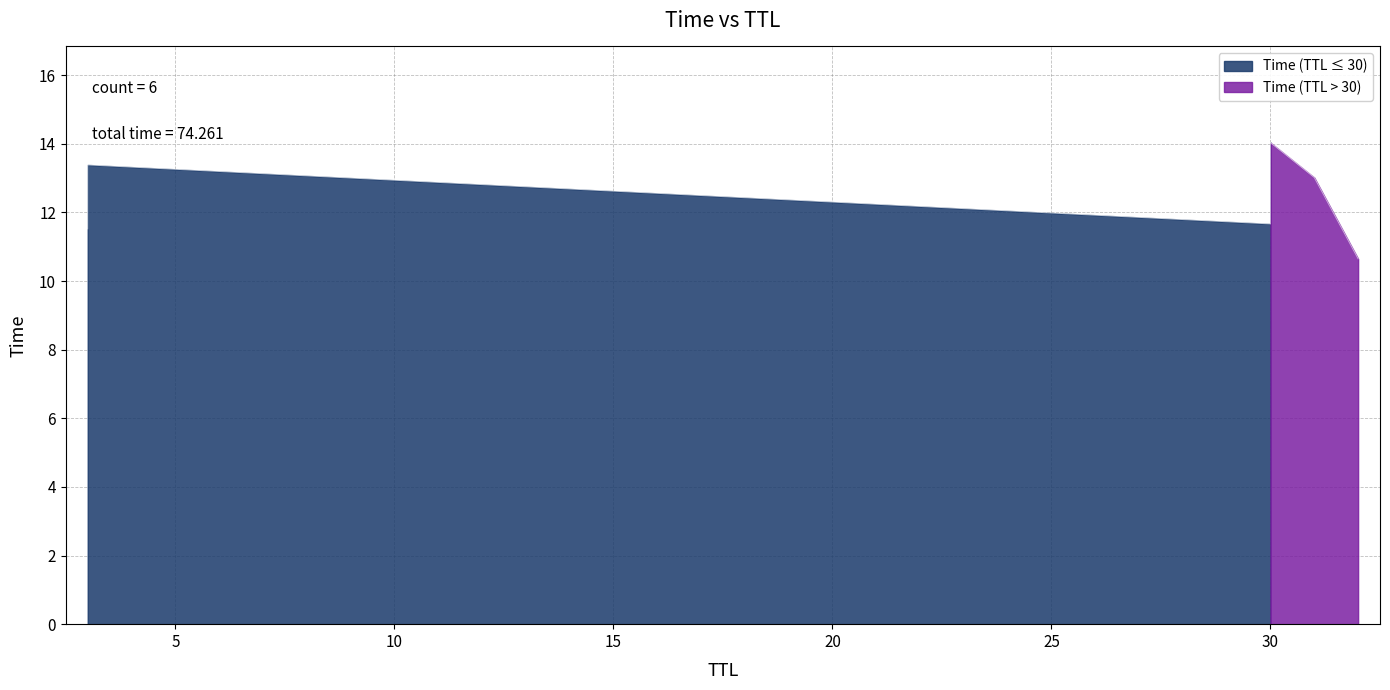

Is it true that the value at 30 is 19.6?

False